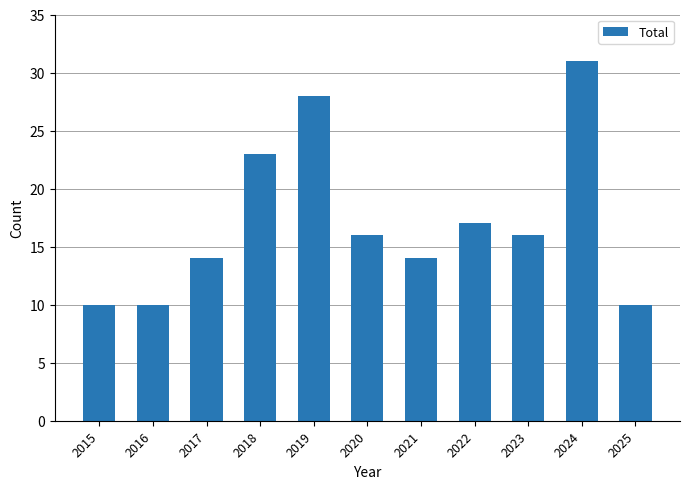

What is the average value?

17